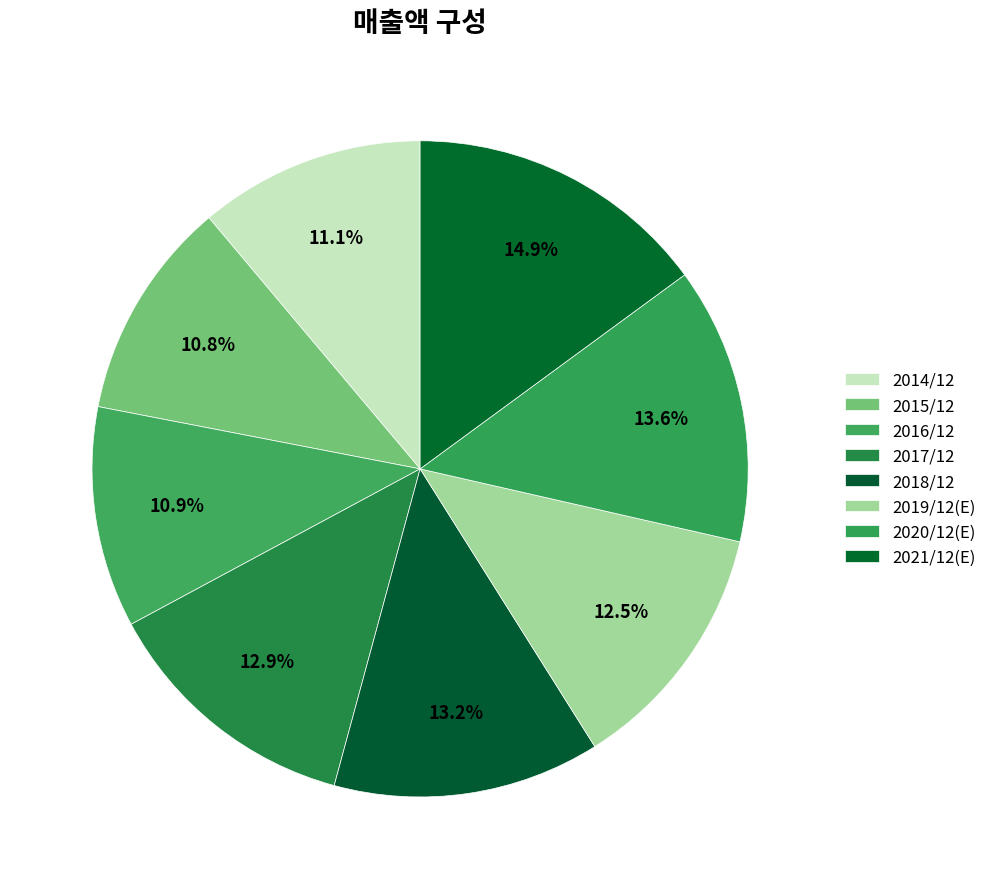

What is the change in value from 2014/12 to 2021/12(E)?

+703646